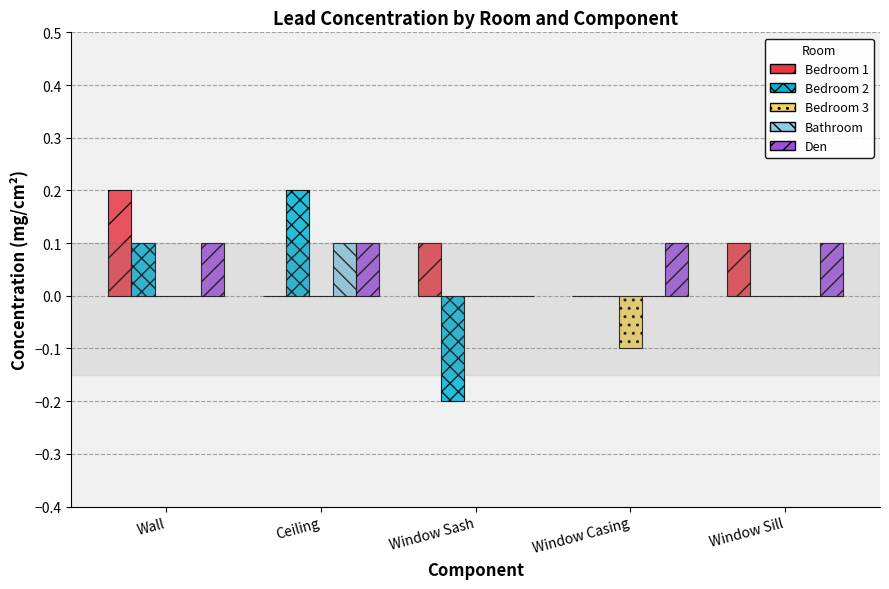

True or false: Bathroom has a value of 0.2 at Ceiling.

False